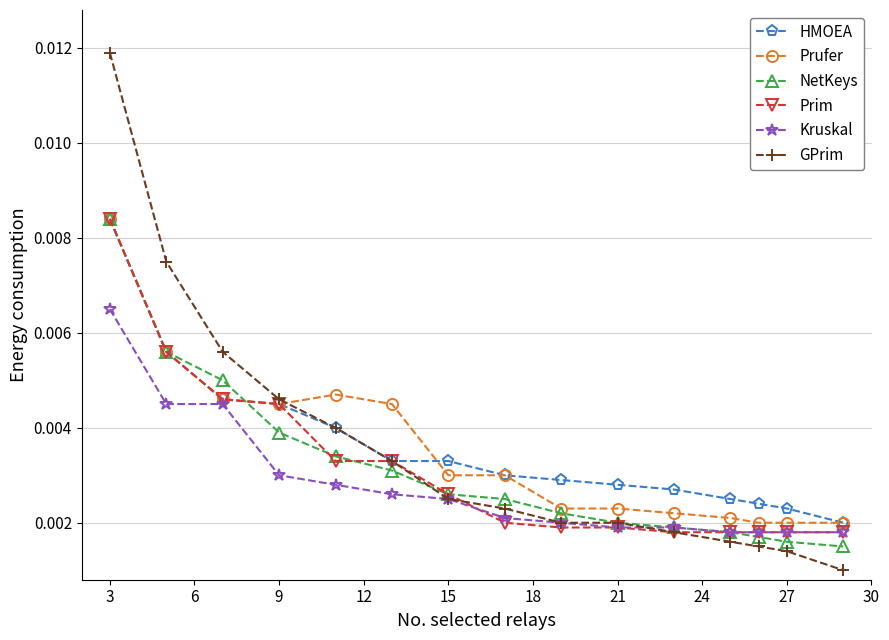

Count the Prufer values in the range 0 to 1.

15